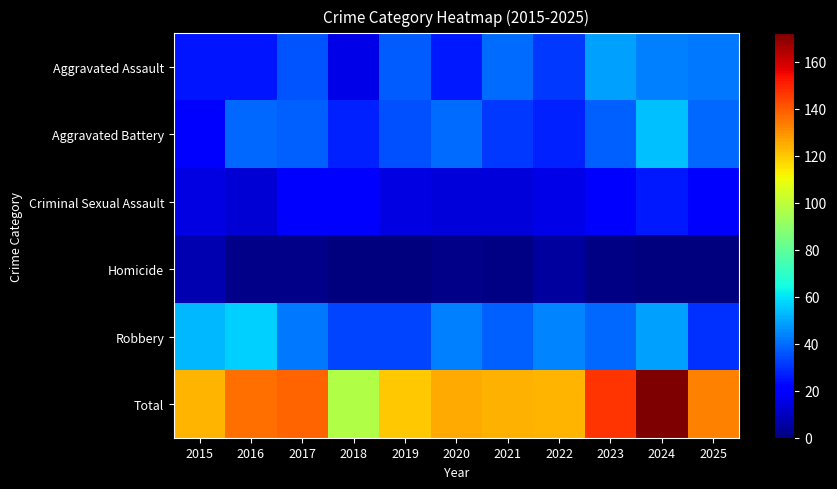

Which series has the largest range (max minus min)?

Total